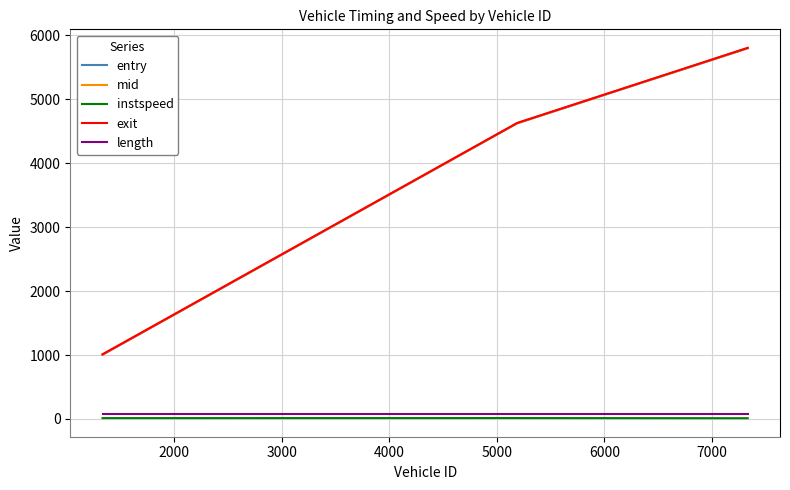

What is the greatest value displayed?

5806.3